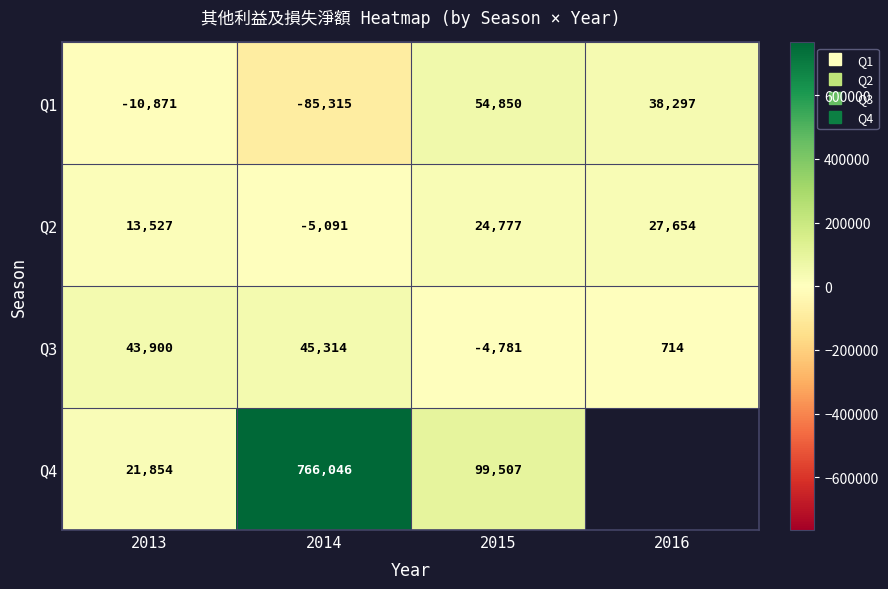

True or false: Q2 has a value of 24777.0 at 2015.

True